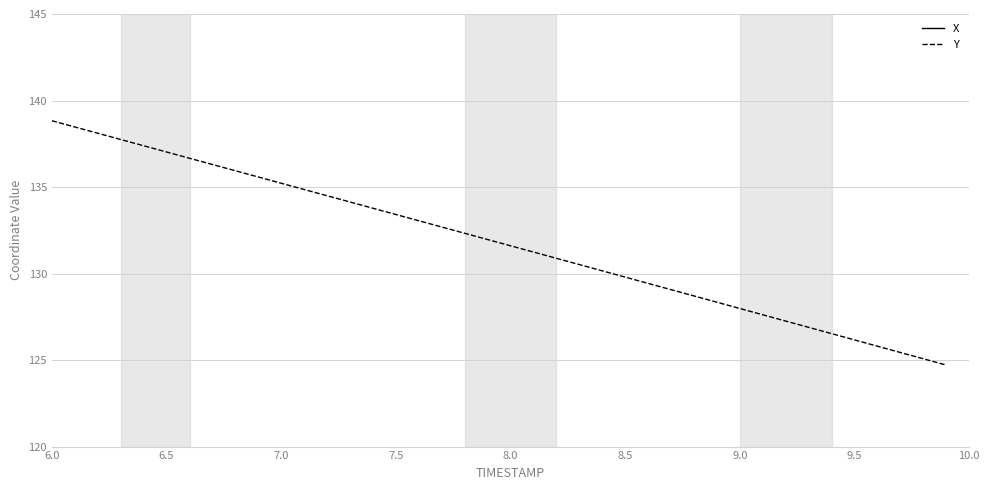

The value of Y at 6.0 is 96.7. True or false?

False